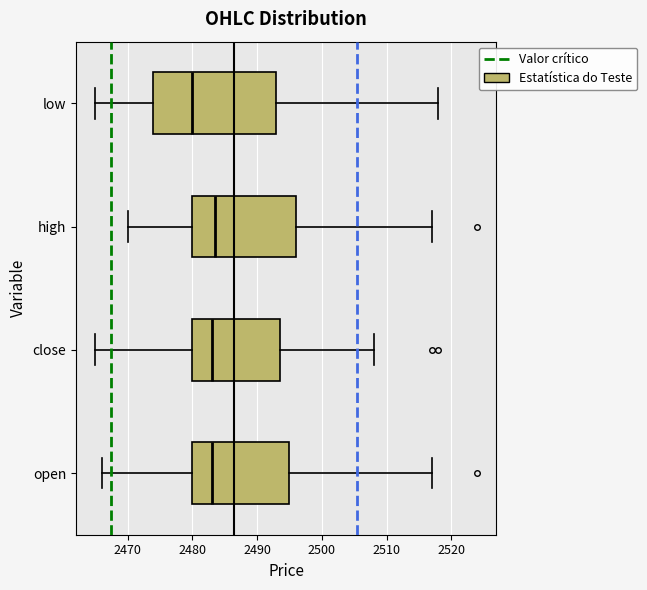

Which box is the widest, from its left edge to its right edge?

low